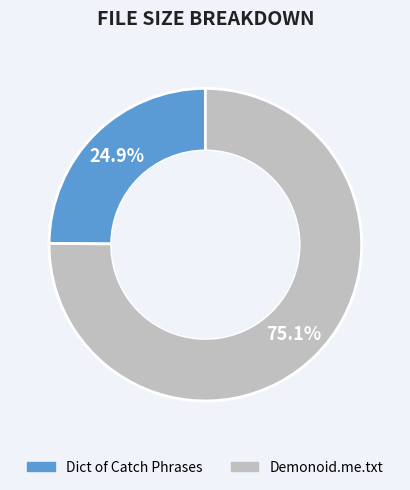

What is the total percentage of Dict of Catch Phrases and Demonoid.me.txt?

100.0%